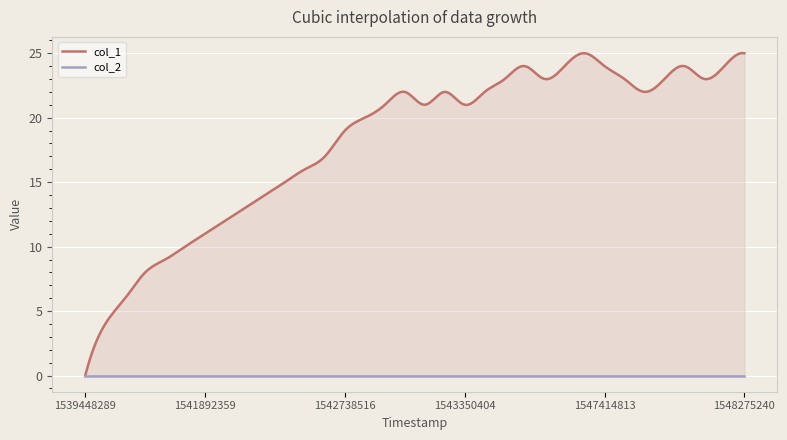

List the series in order of their peak value, highest first.

col_1, col_2